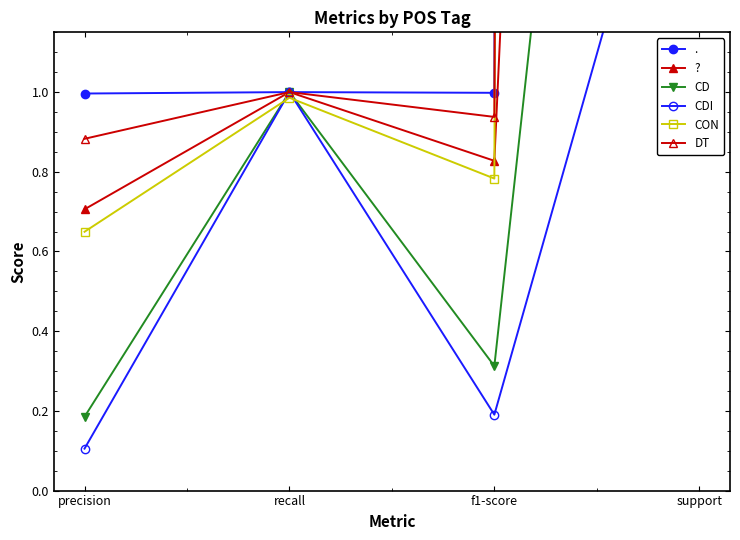

Which category has the highest value in the CD series?

support